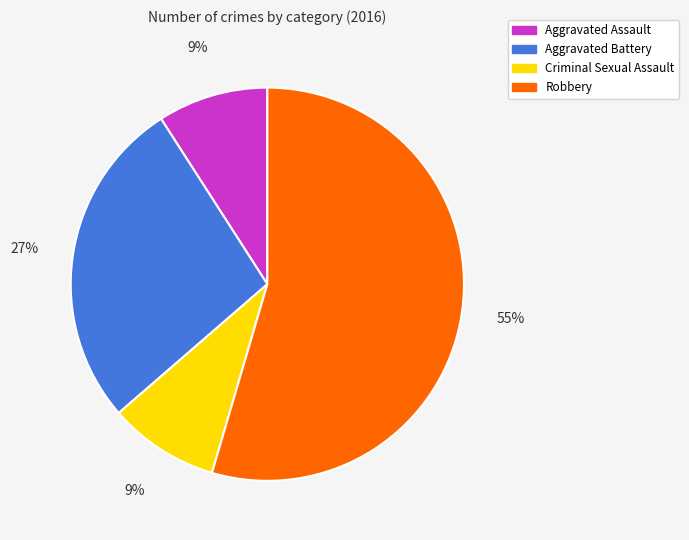

How many segments does this pie chart have?

4